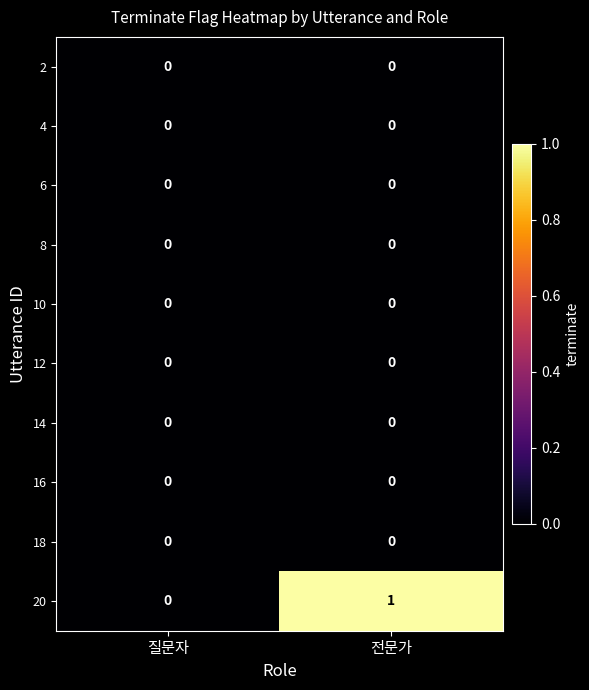

Between 질문자 and 전문가, which series saw the biggest shift?

20